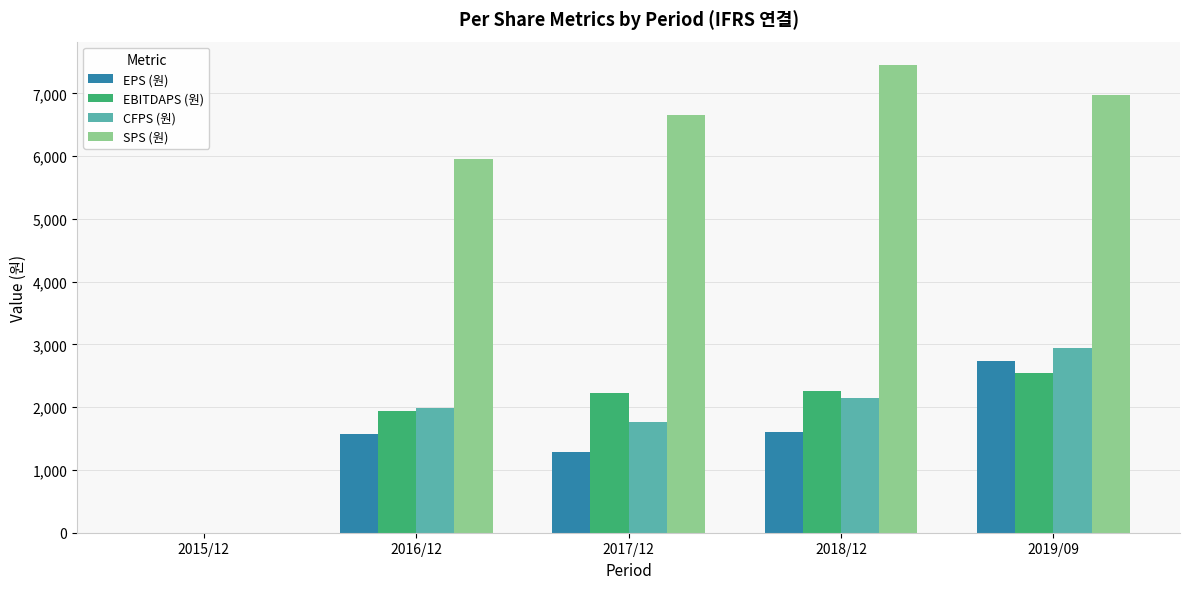

What are all the series names shown in the legend?

EPS (원), EBITDAPS (원), CFPS (원), SPS (원)